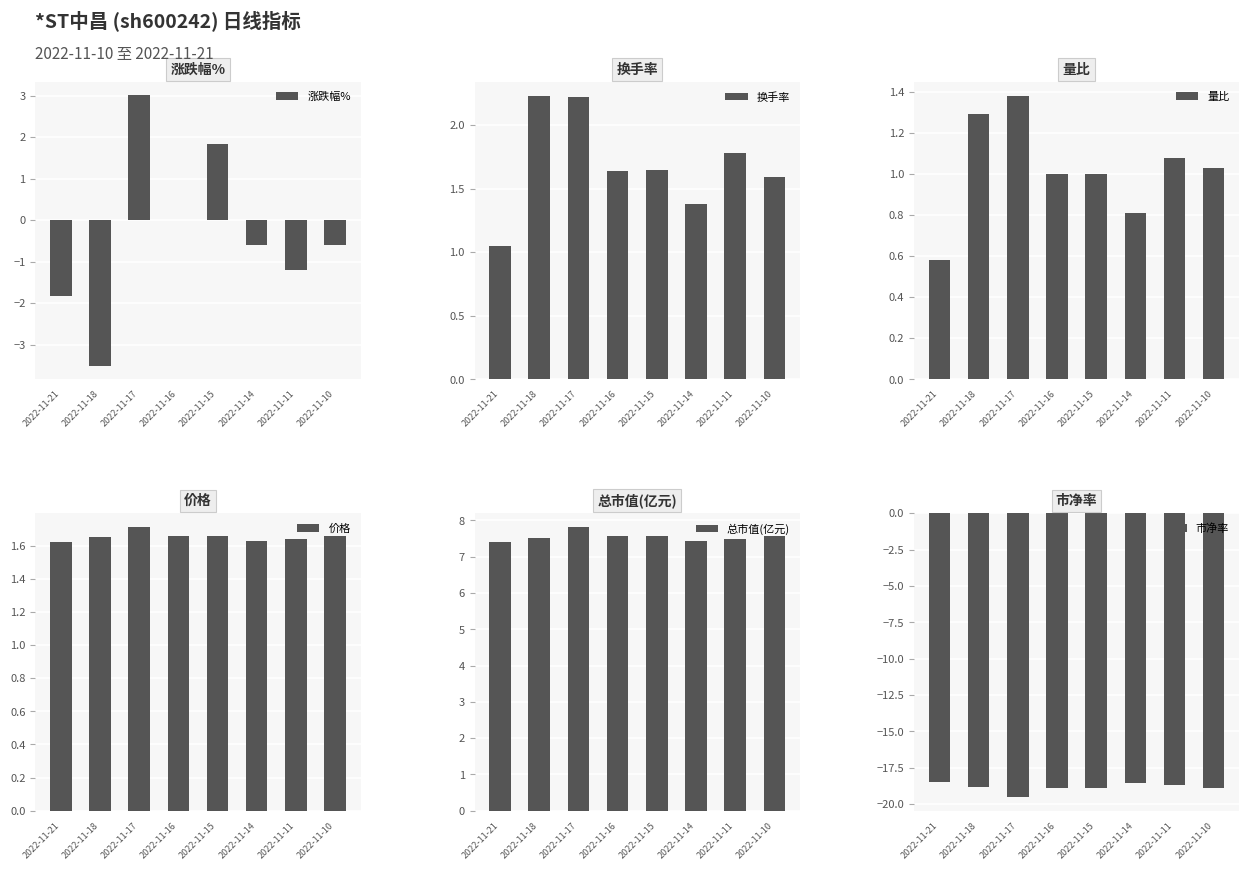

What is the value of the 价格 bar at the 8th from the left?

1.7